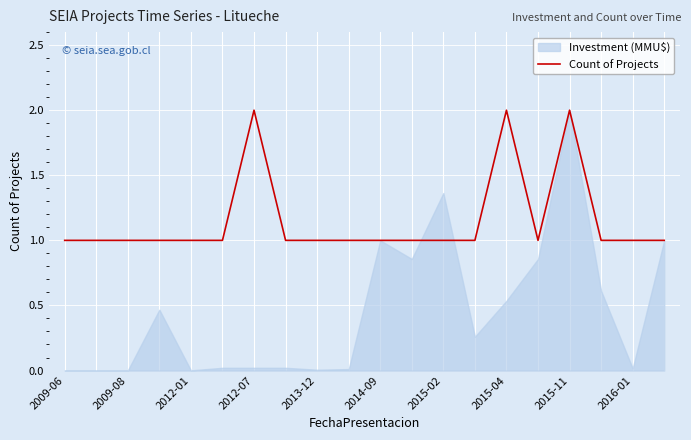

What is the value of the 6th point from the left?

1